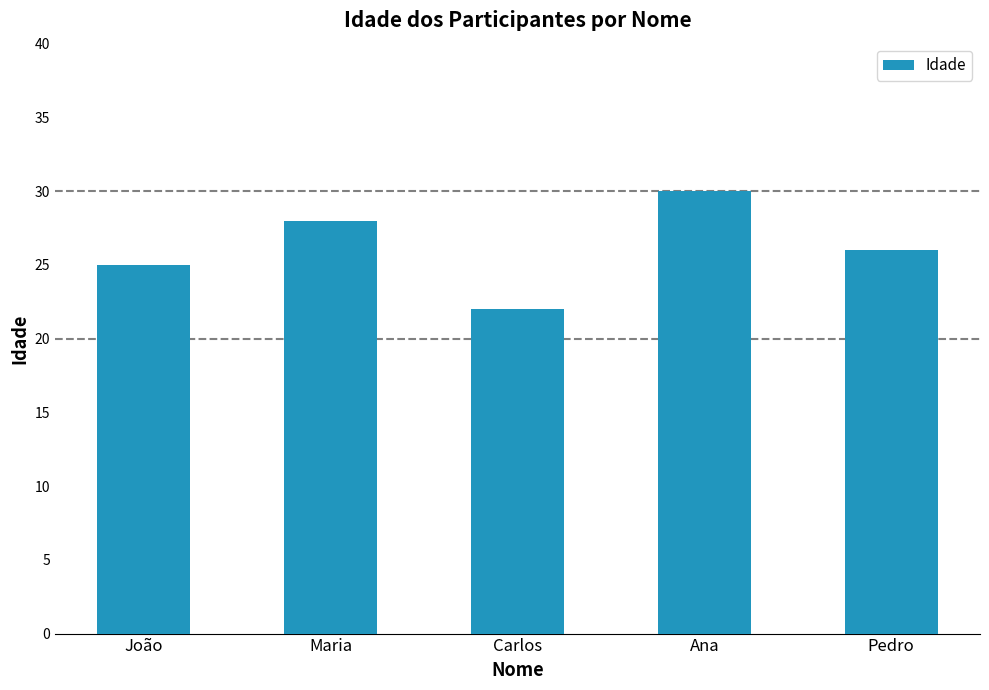

Reading left to right, what are all the values shown in this chart?

João=25	Maria=28	Carlos=22	Ana=30	Pedro=26